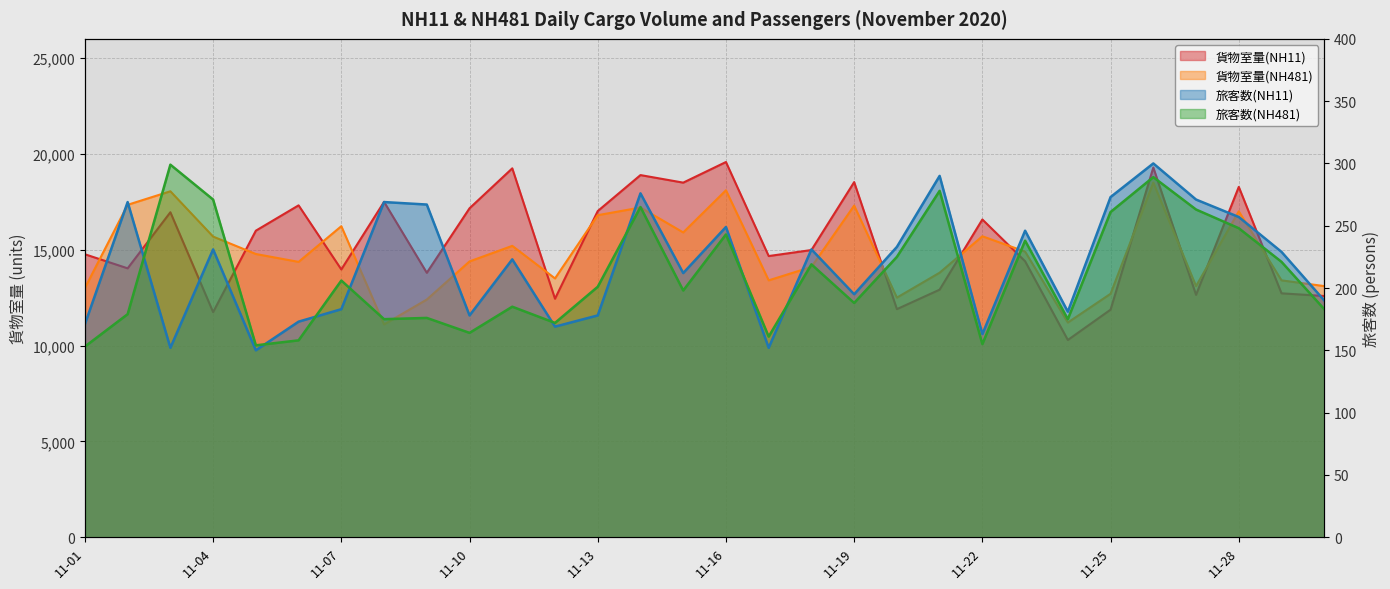

Rank the categories by 旅客数(NH481) value from highest to lowest.

11-03, 11-26, 11-21, 11-04, 11-14, 11-27, 11-25, 11-28, 11-16, 11-23, 11-20, 11-29, 11-18, 11-07, 11-13, 11-15, 11-19, 11-11, 11-30, 11-02, 11-09, 11-08, 11-24, 11-12, 11-10, 11-17, 11-06, 11-22, 11-05, 11-01